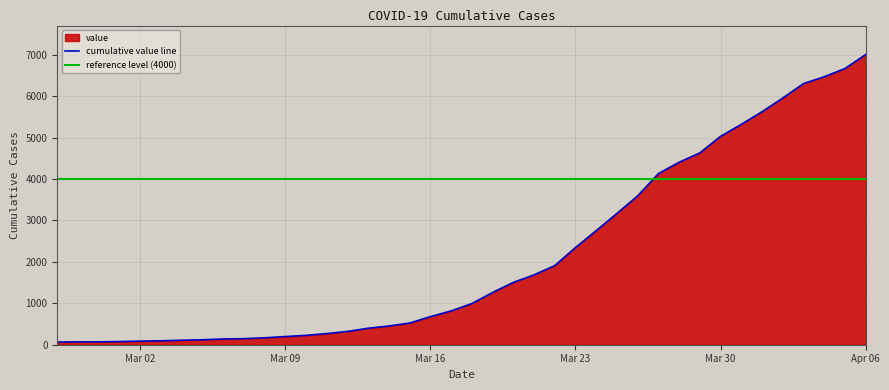

What is the difference between the second highest and minimum values?

6602